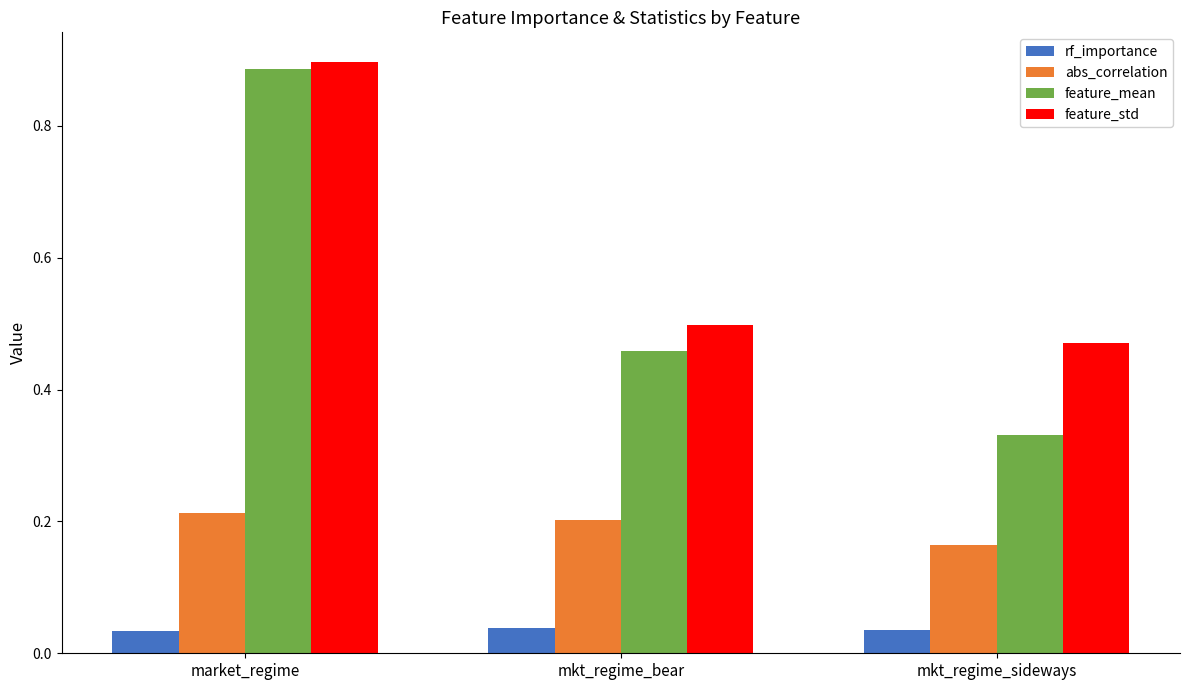

What are all the series names shown in the legend?

rf_importance, abs_correlation, feature_mean, feature_std